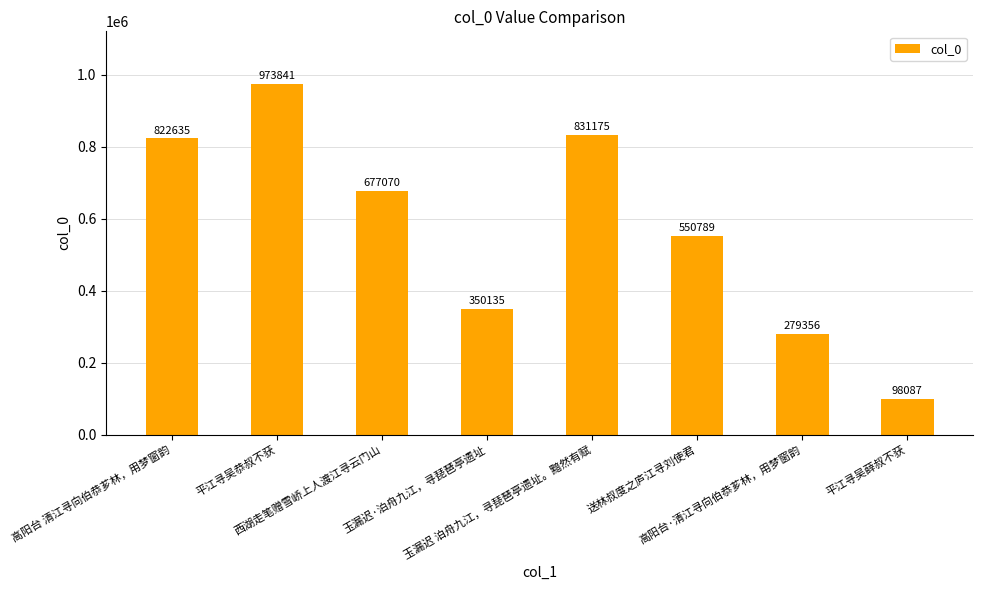

What is the sum of the values at 高阳台 清江寻向伯恭芗林，用梦窗韵 and 高阳台·清江寻向伯恭芗林，用梦窗韵?

1101991